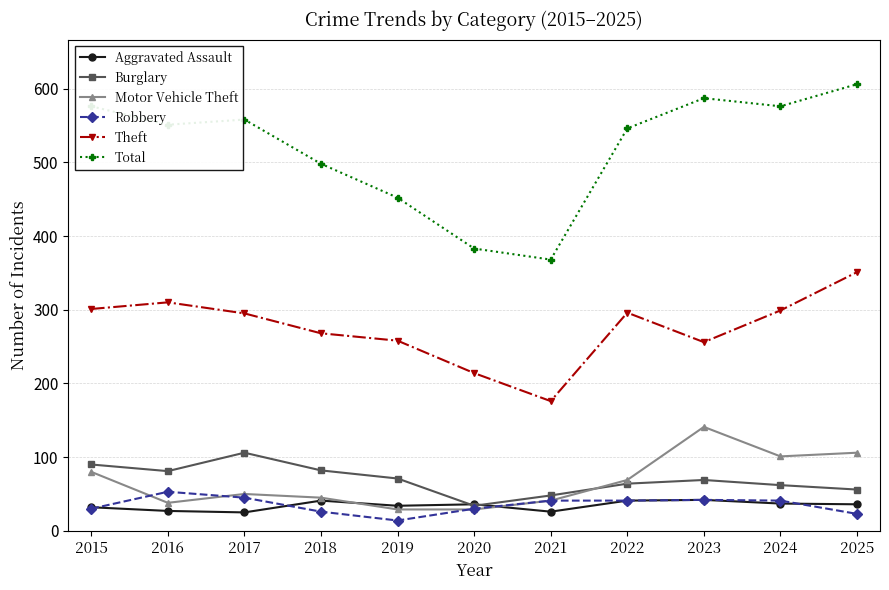

Which series has the largest total across all categories?

Total